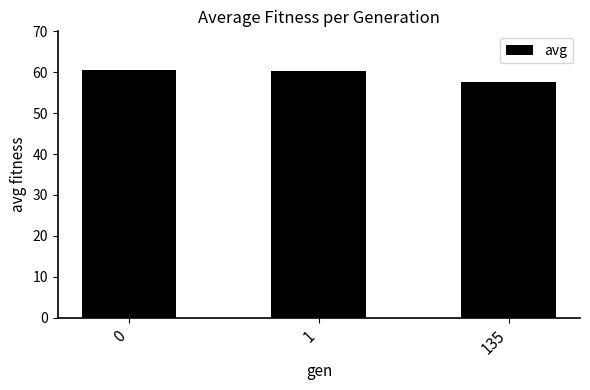

What is the average value?

59.5